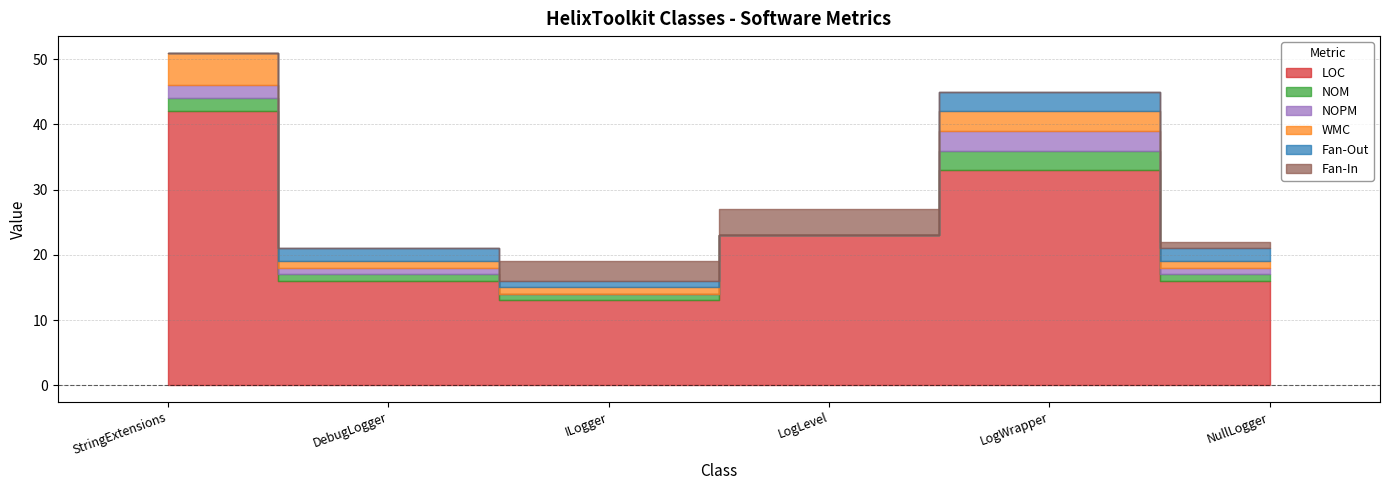

At which category does the chart reach its minimum across all series?

LogLevel